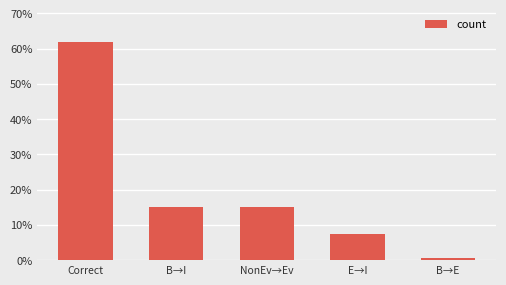

What is the ratio of the value at E→I to the value at B→I?

0.5